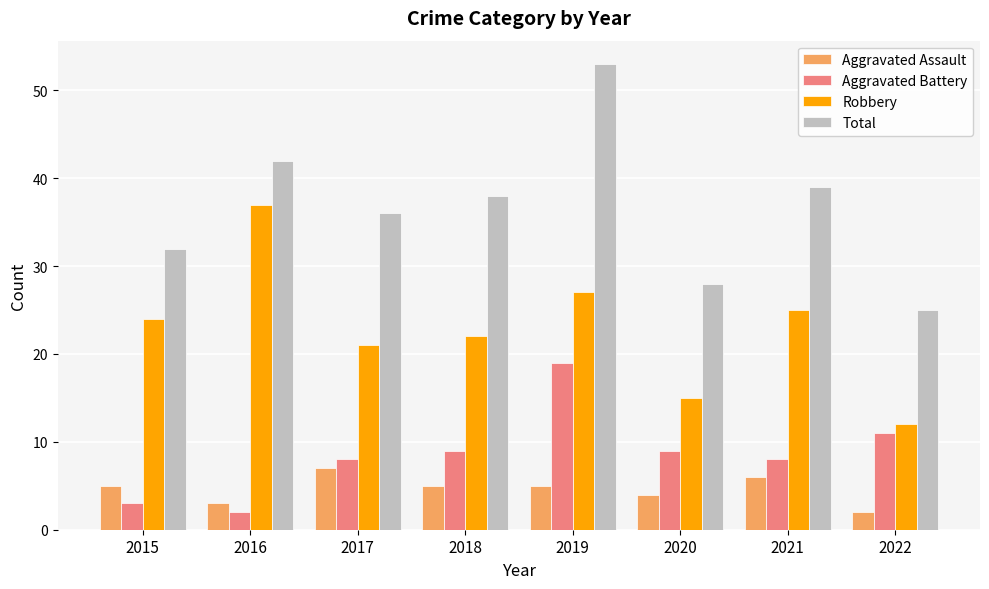

Count the Aggravated Assault values in the range 4 to 6.

5